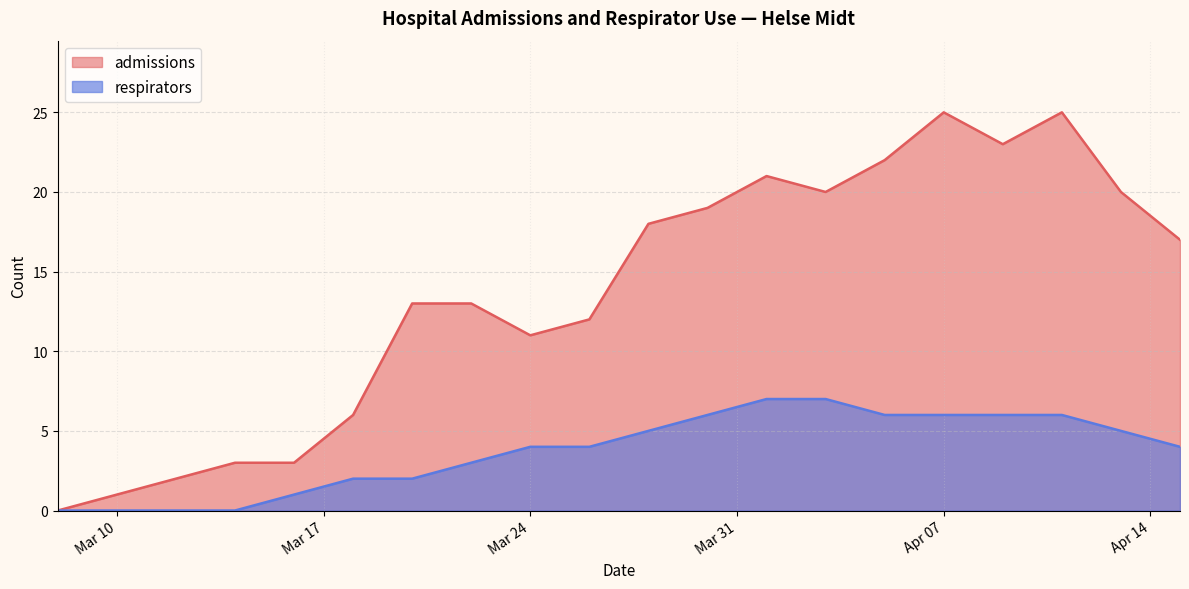

The admissions series shows 22 at 2020-04-05. True or false?

True